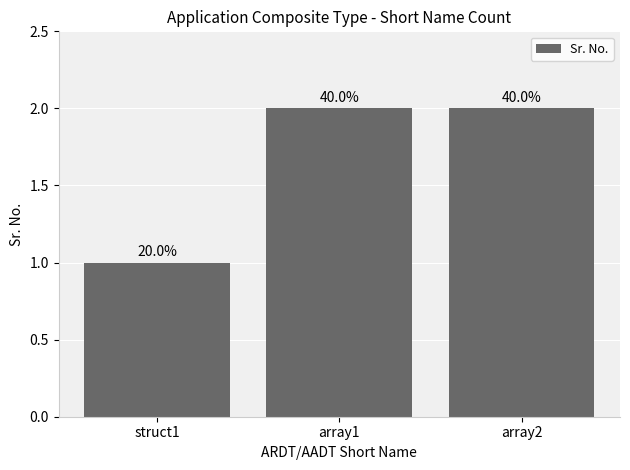

Does the chart contain any negative values?

No